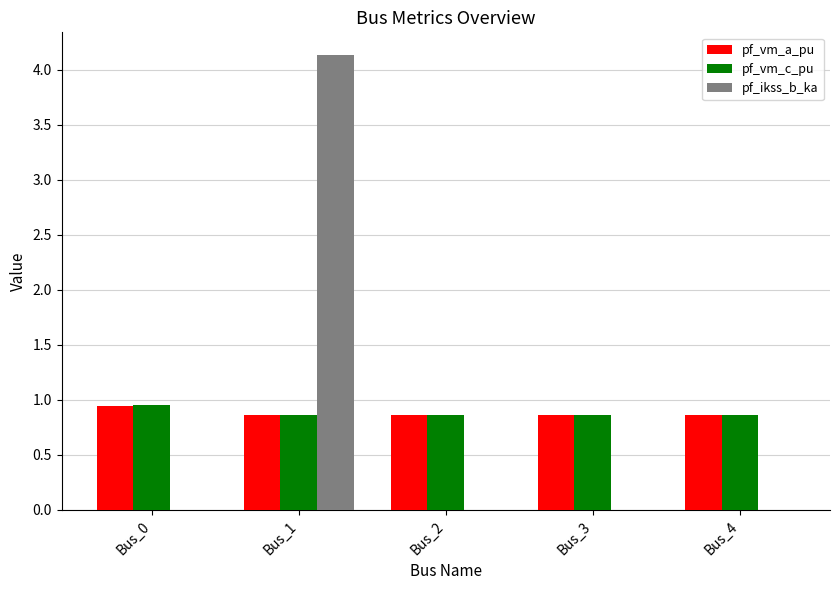

Is the value of pf_ikss_b_ka at Bus_2 greater than the value of pf_vm_c_pu at Bus_4?

No